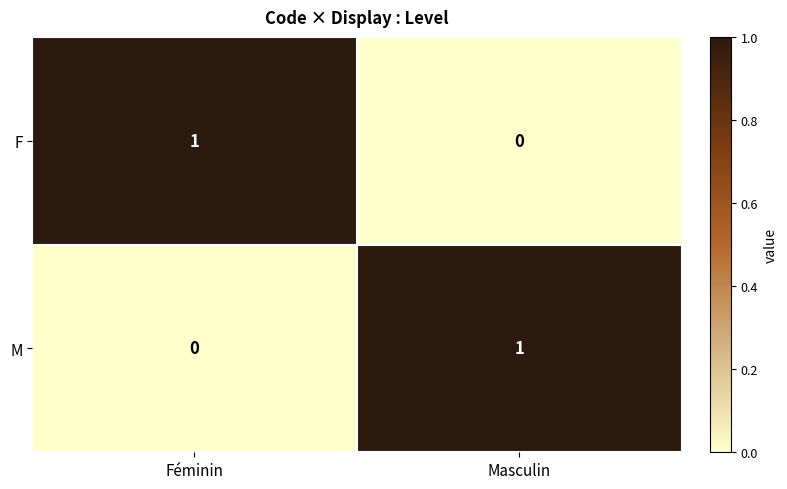

Reading left to right, what are all the values shown in this chart?

F: 1	0
M: 0	1